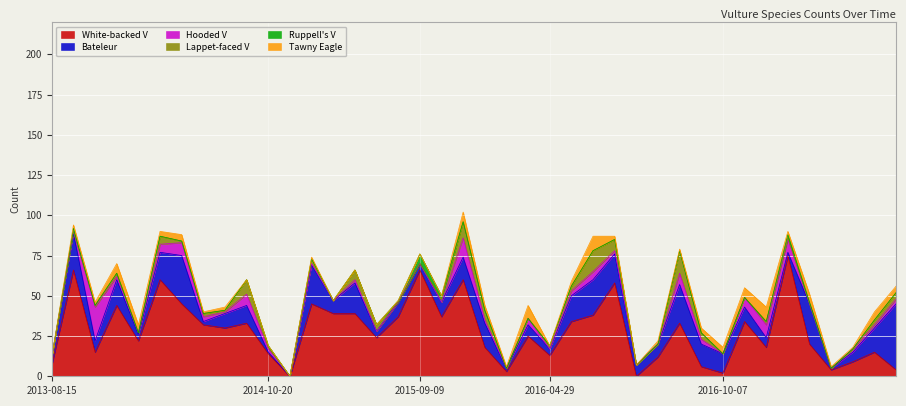

Which series changed the most between 2016-05-17 and 2016-11-10?

White-backed V